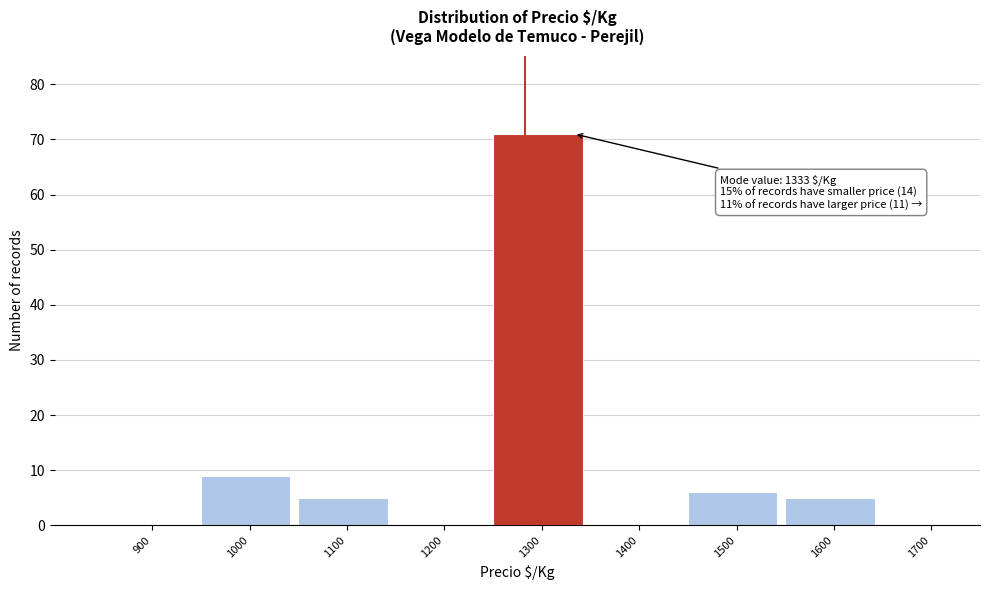

Reading right to left, transcribe all the data shown in this chart.

1700=0	1600=5	1500=6	1400=0	1300=71	1200=0	1100=5	1000=9	900=0